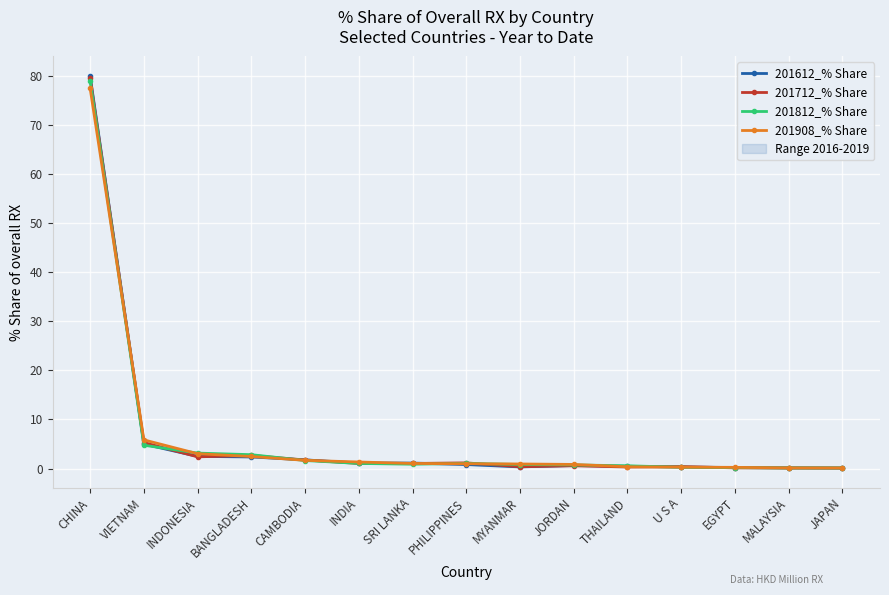

Which category has the lowest value in the 201812_% Share series?

JAPAN